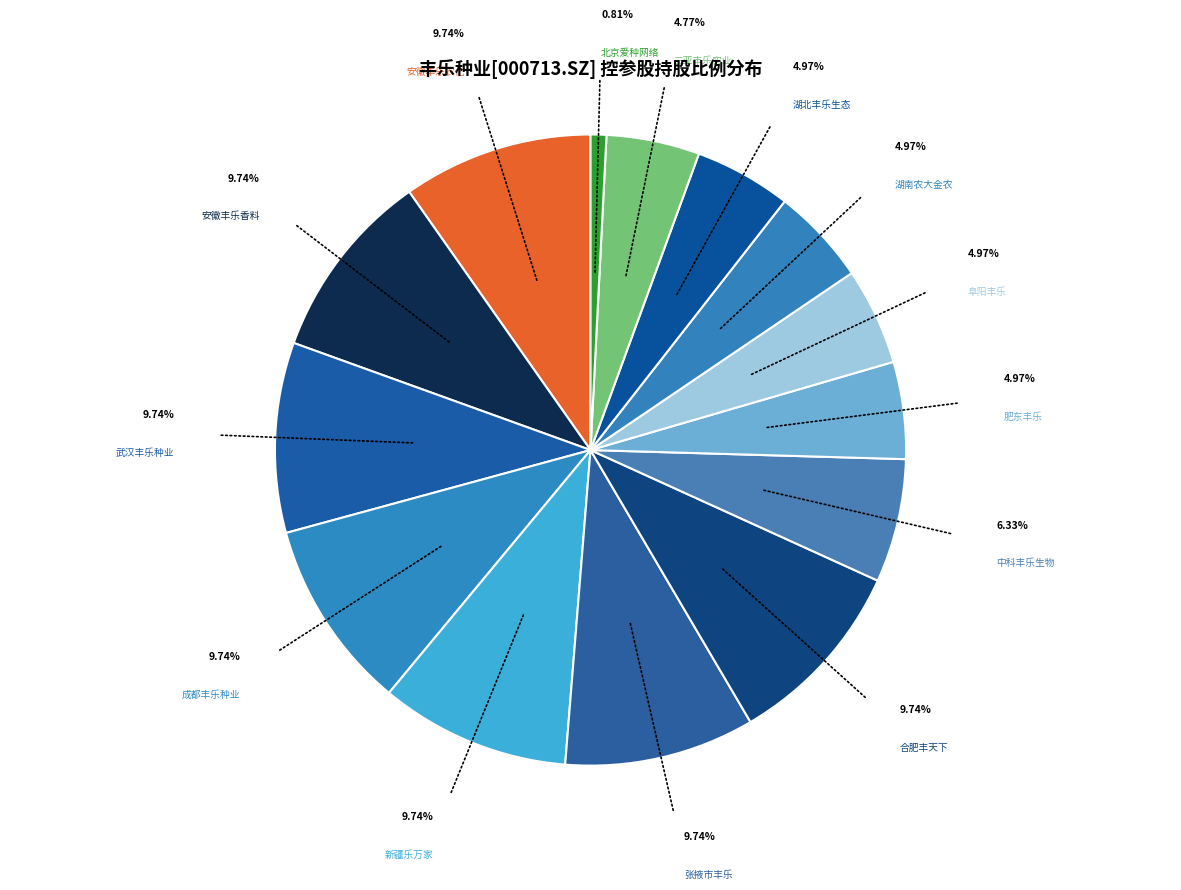

How many segments does this pie chart have?

14